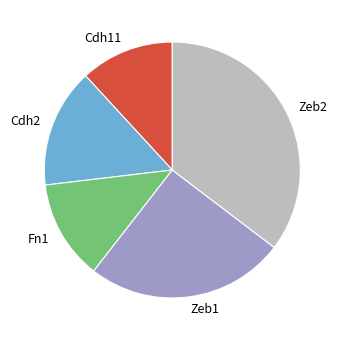

Does Fn1 represent more than half of the total?

No